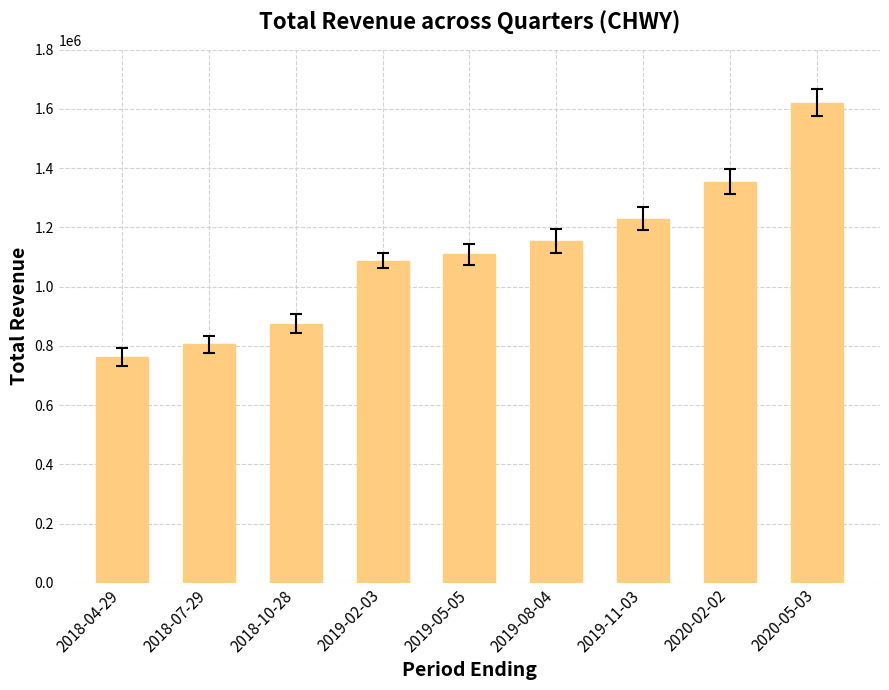

What position from the right is 2018-04-29?

9